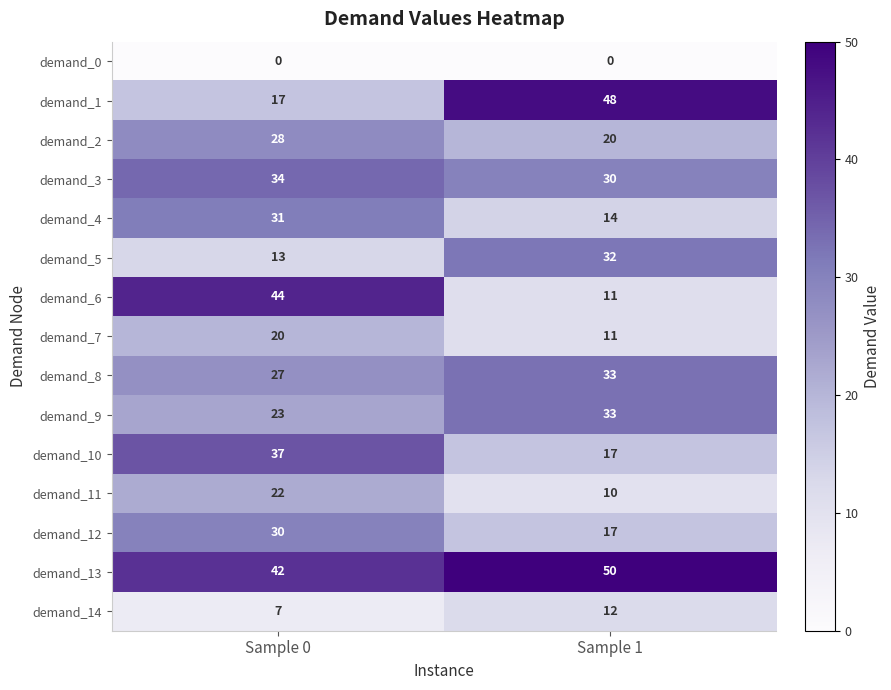

What is the difference between the demand_3 values at Sample 0 and Sample 1?

4